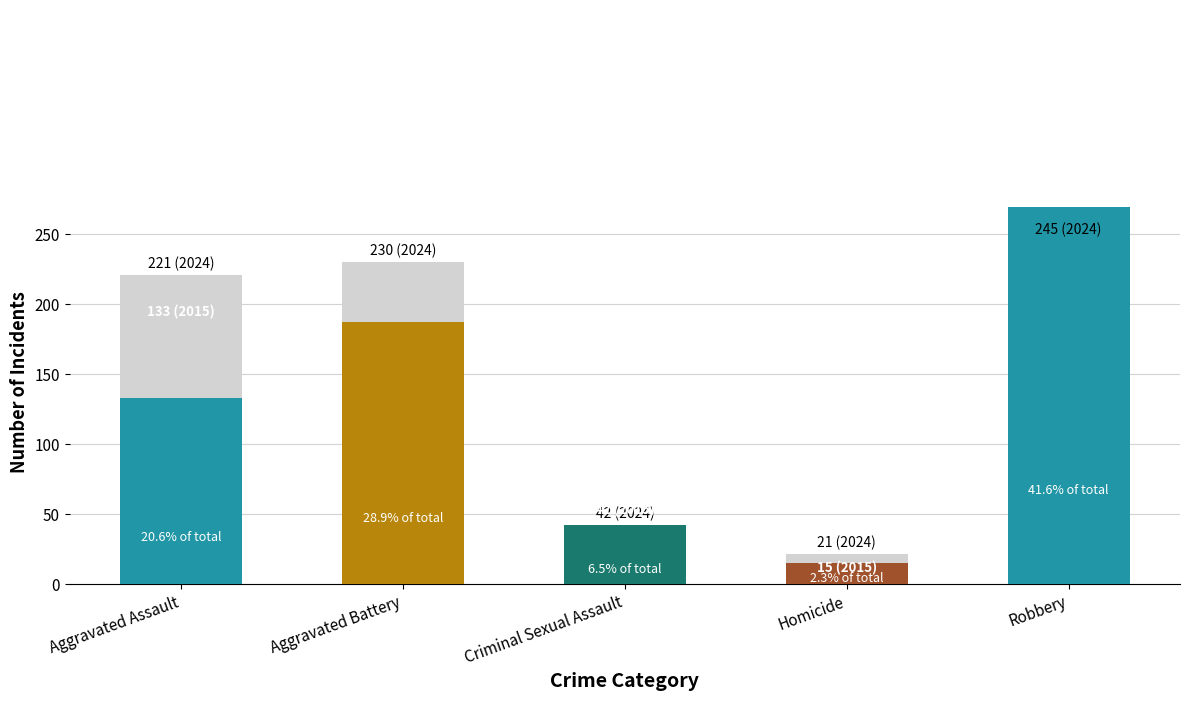

Between Robbery and Aggravated Assault, which is larger?

Robbery